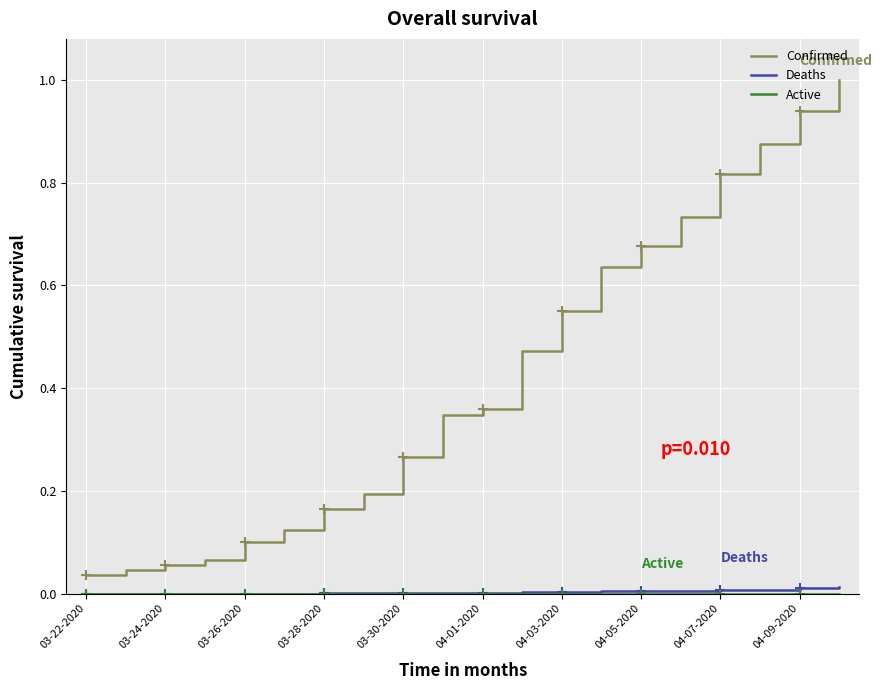

True or false: Confirmed and Deaths cross at least once.

False